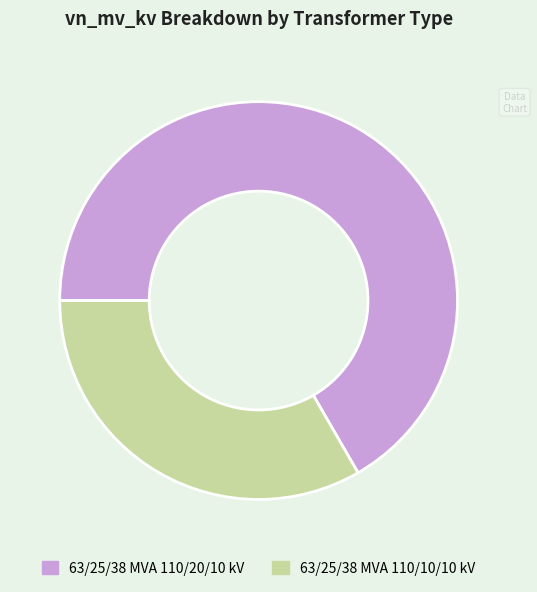

True or false: 63/25/38 MVA 110/20/10 kV accounts for 73% of the total.

False